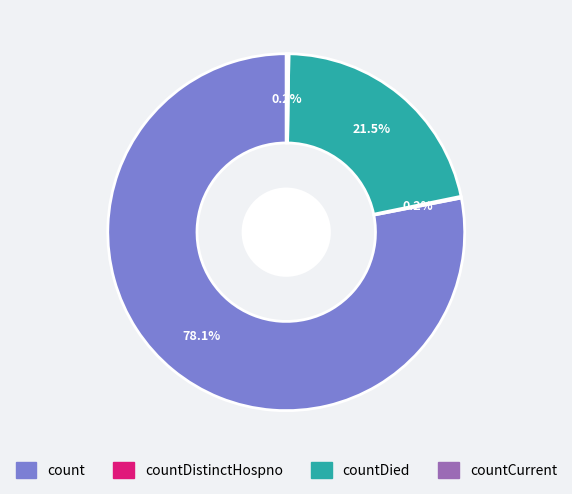

Which category accounts for the majority?

count